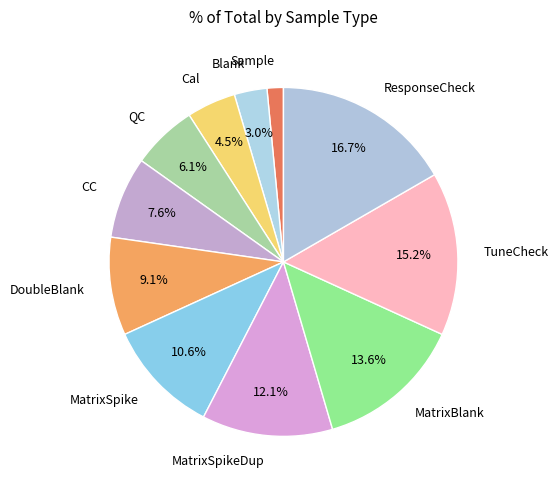

Does TuneCheck account for over 50% of the chart?

No